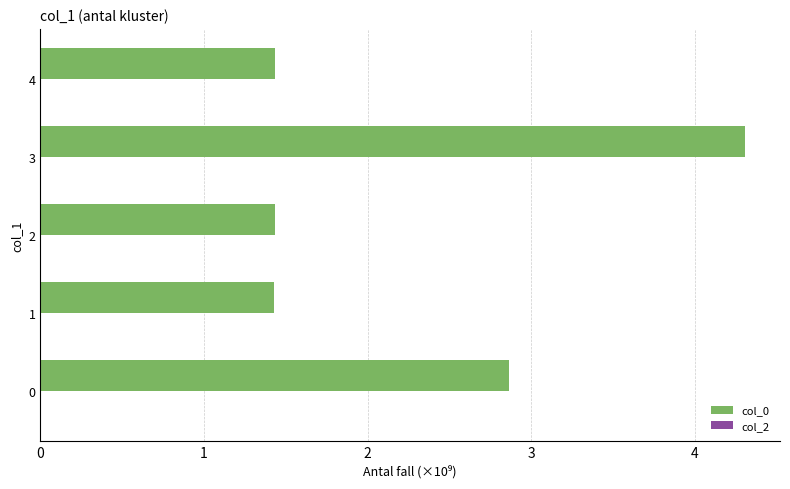

Reading top to bottom, extract all data points from this chart.

1.4	4.3	1.4	1.4	2.9